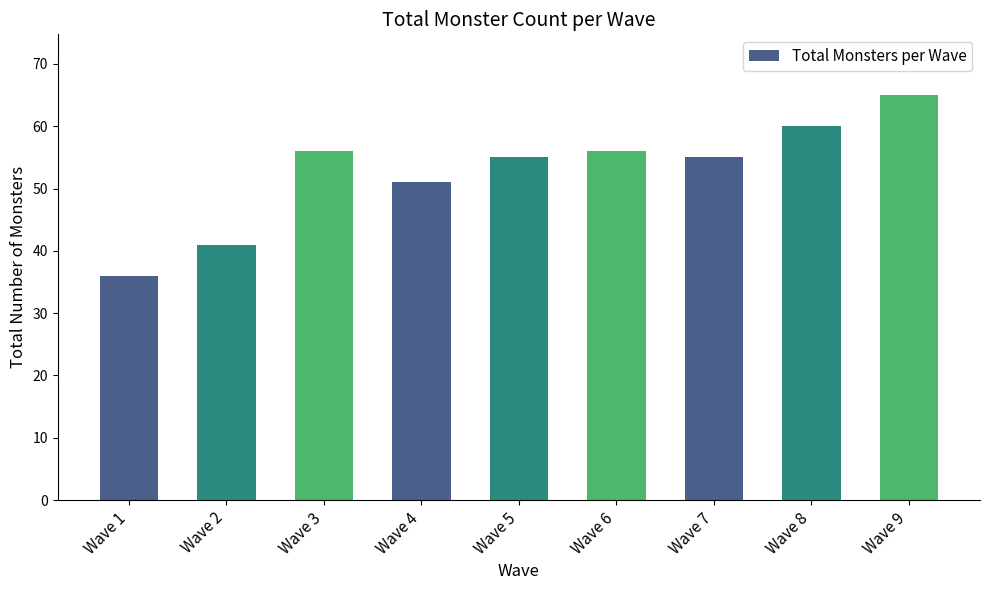

The value at Wave 3 is 56. True or false?

True